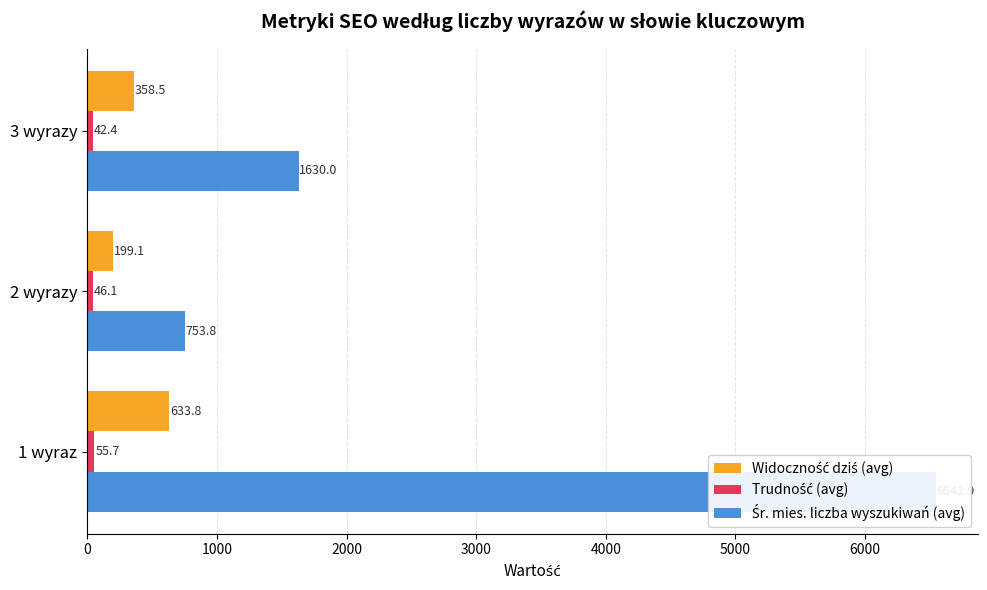

How many bars are there in each group?

3